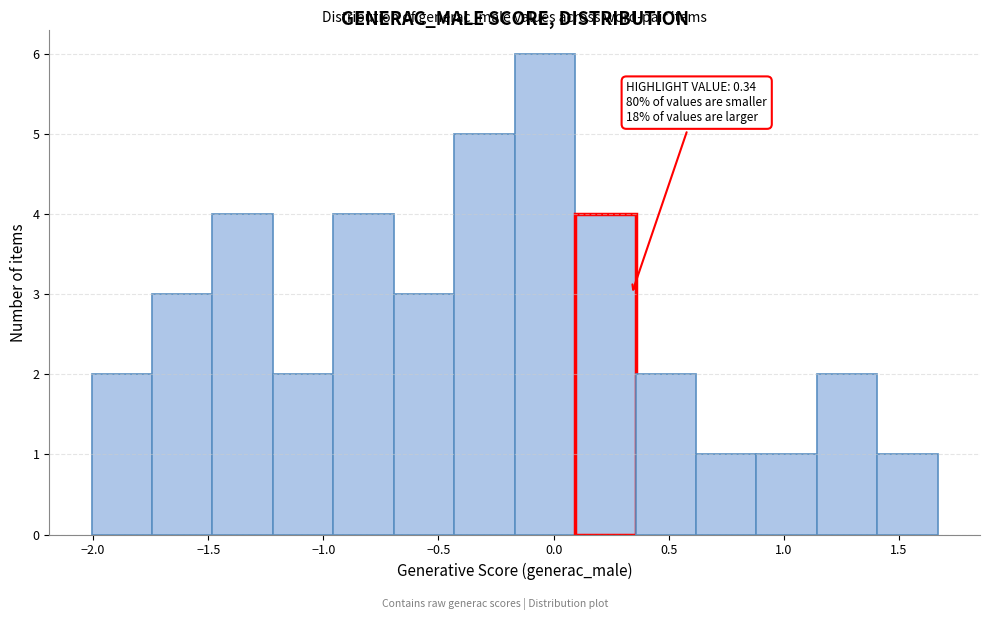

Over which range of the x-axis is the bar tallest?

-0.15 to 0.10